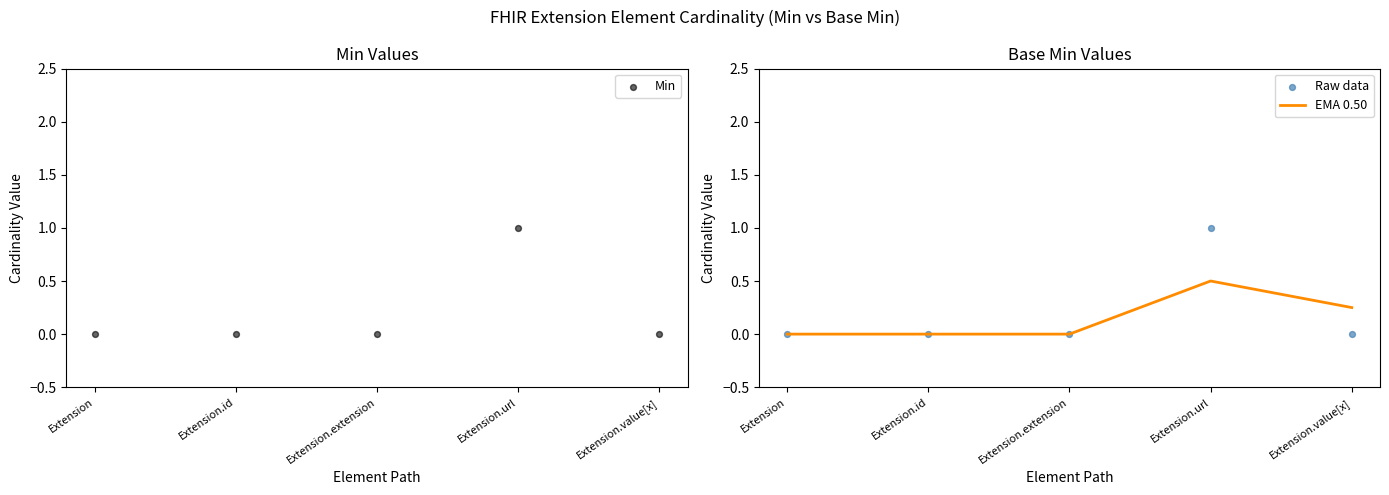

Which series has the largest total across all categories?

Min